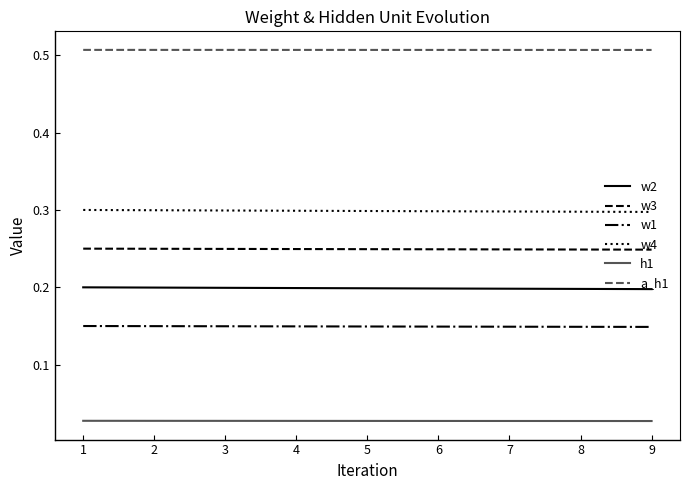

True or false: w4 and a_h1 cross at least once.

False